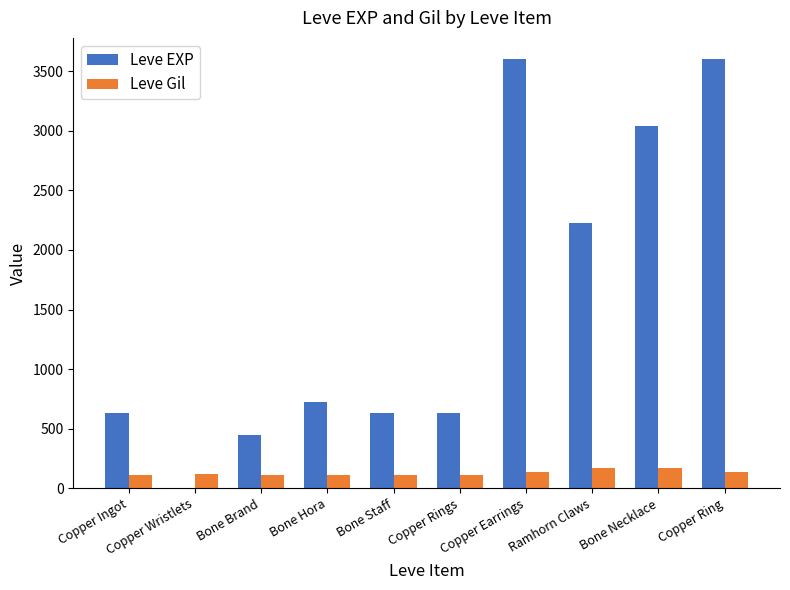

What is the sum of all Leve EXP values?

15531